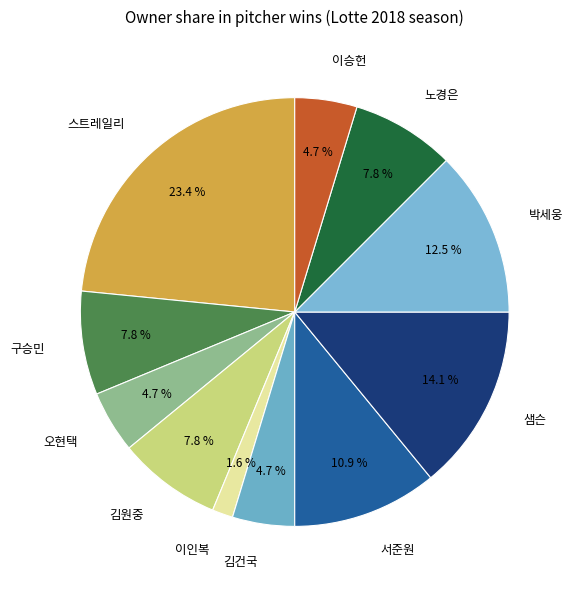

To the nearest percent, what is the average slice percentage?

9%